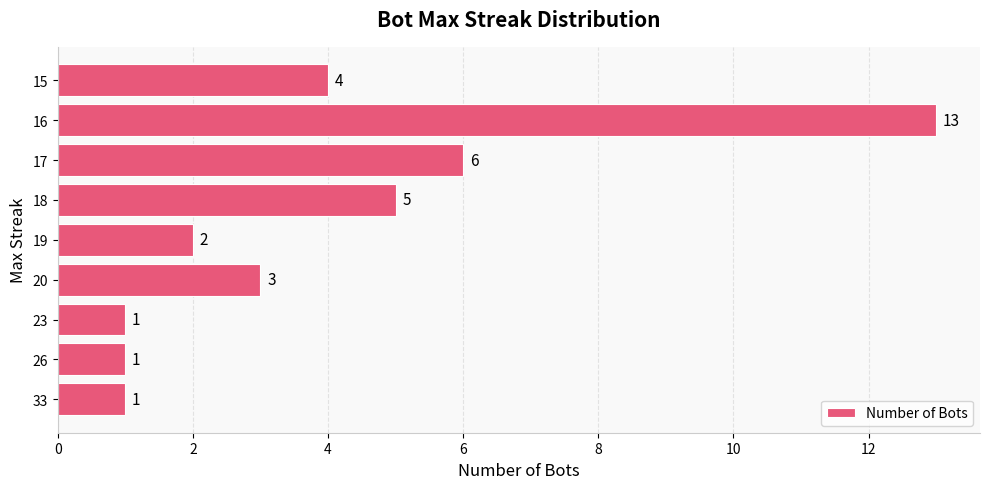

What is the difference between the second highest and second lowest values?

5